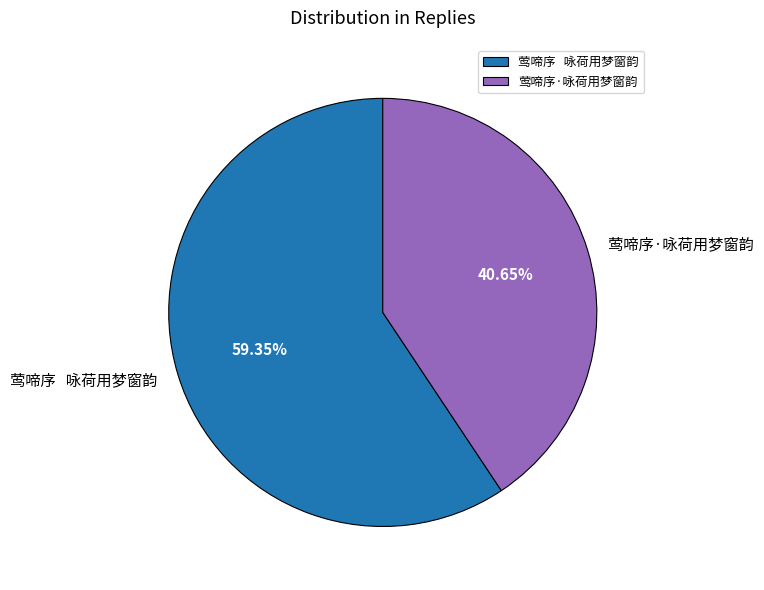

What percentage is the 莺啼序·咏荷用梦窗韵 slice, to the nearest percent?

41%